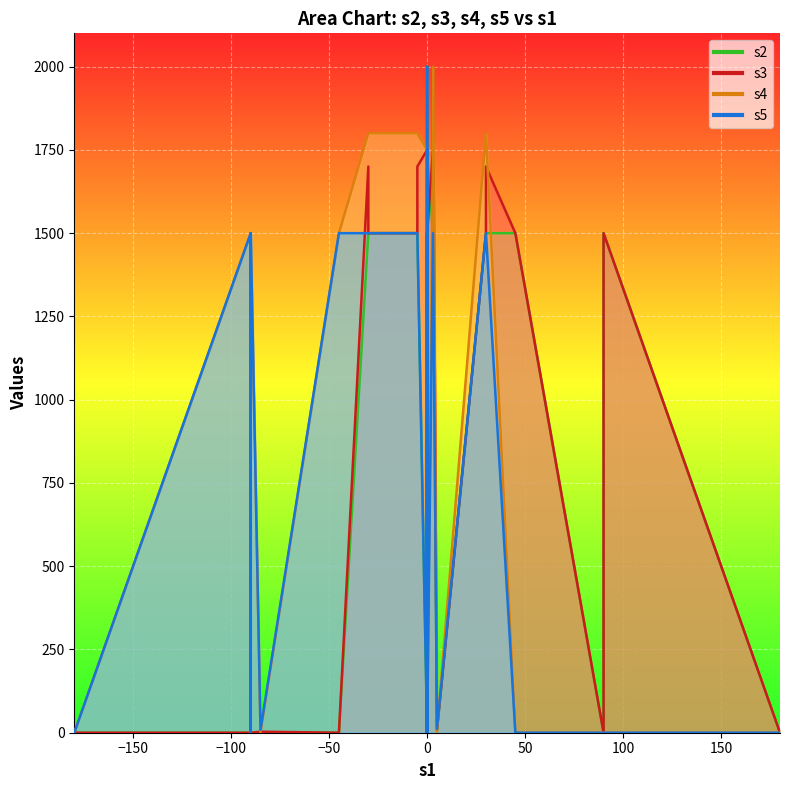

Which series has the largest total across all categories?

s4